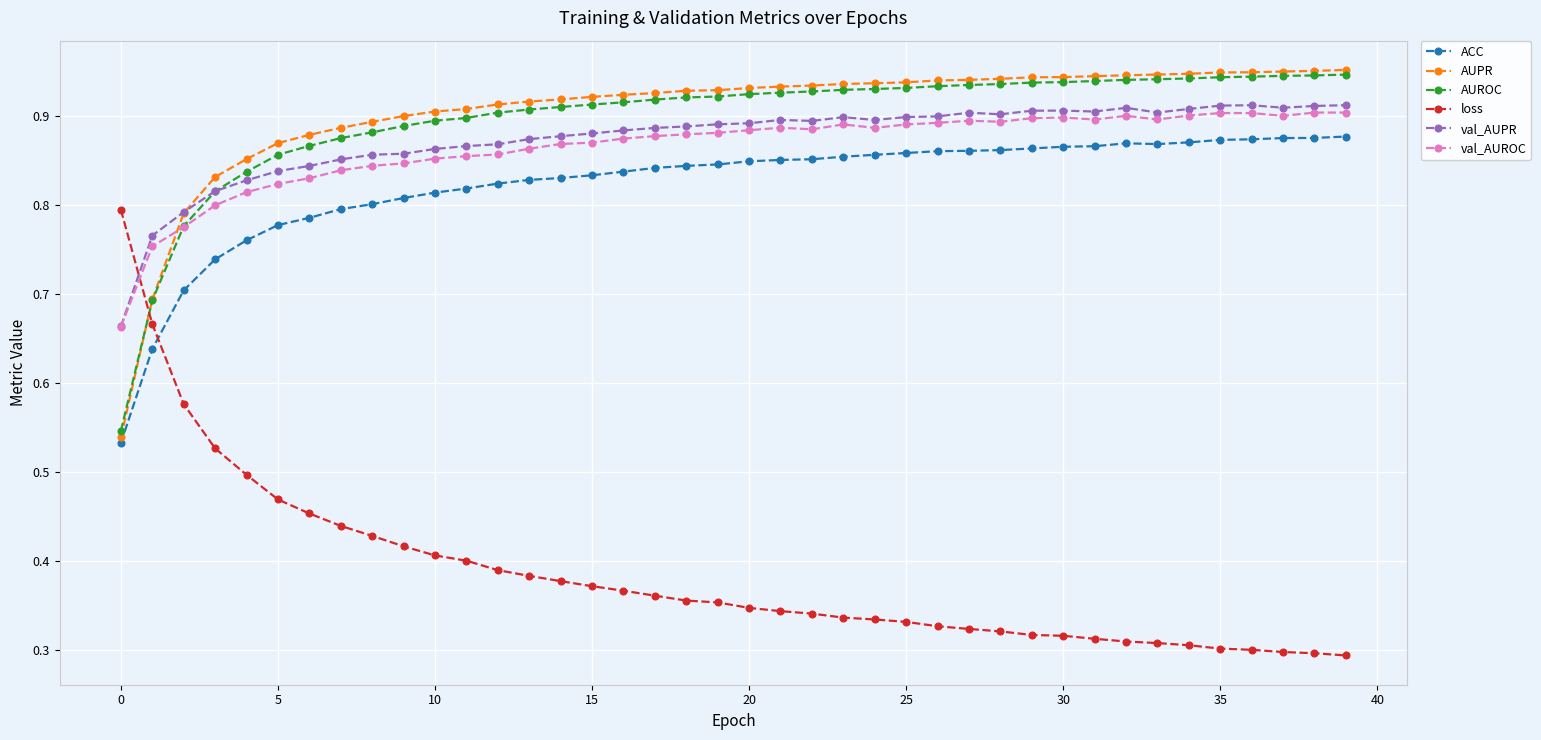

Which series has the largest range (max minus min)?

loss